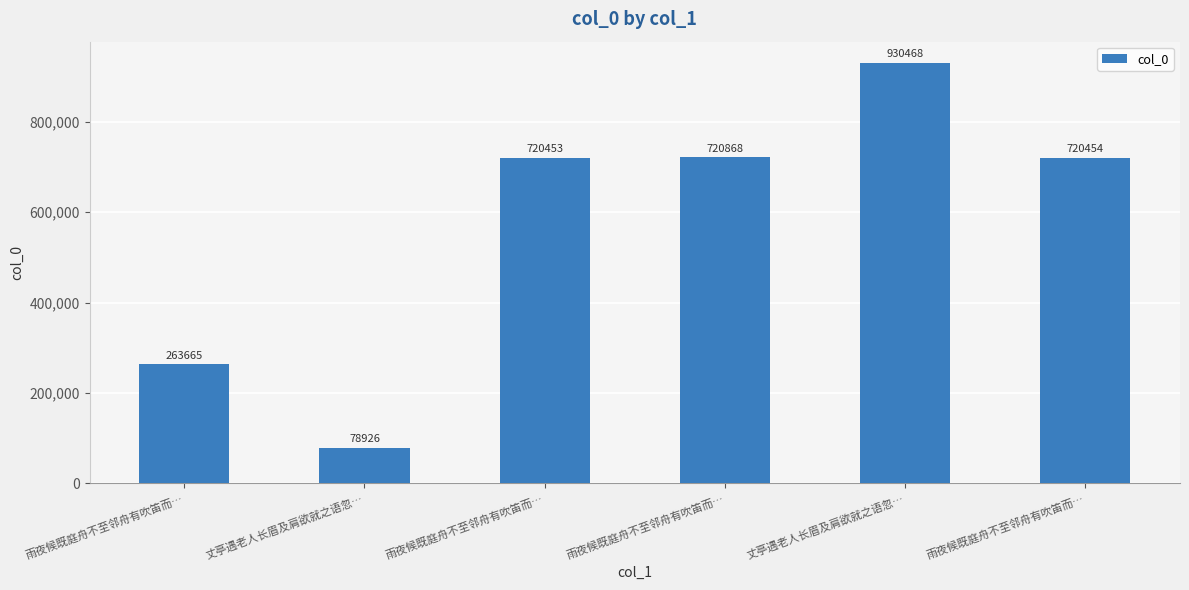

Approximately how many times larger is the value at 雨夜候既庭舟不至邻舟有吹笛而… compared to 丈亭遇老人长眉及肩欲就之语忽…?

9.1